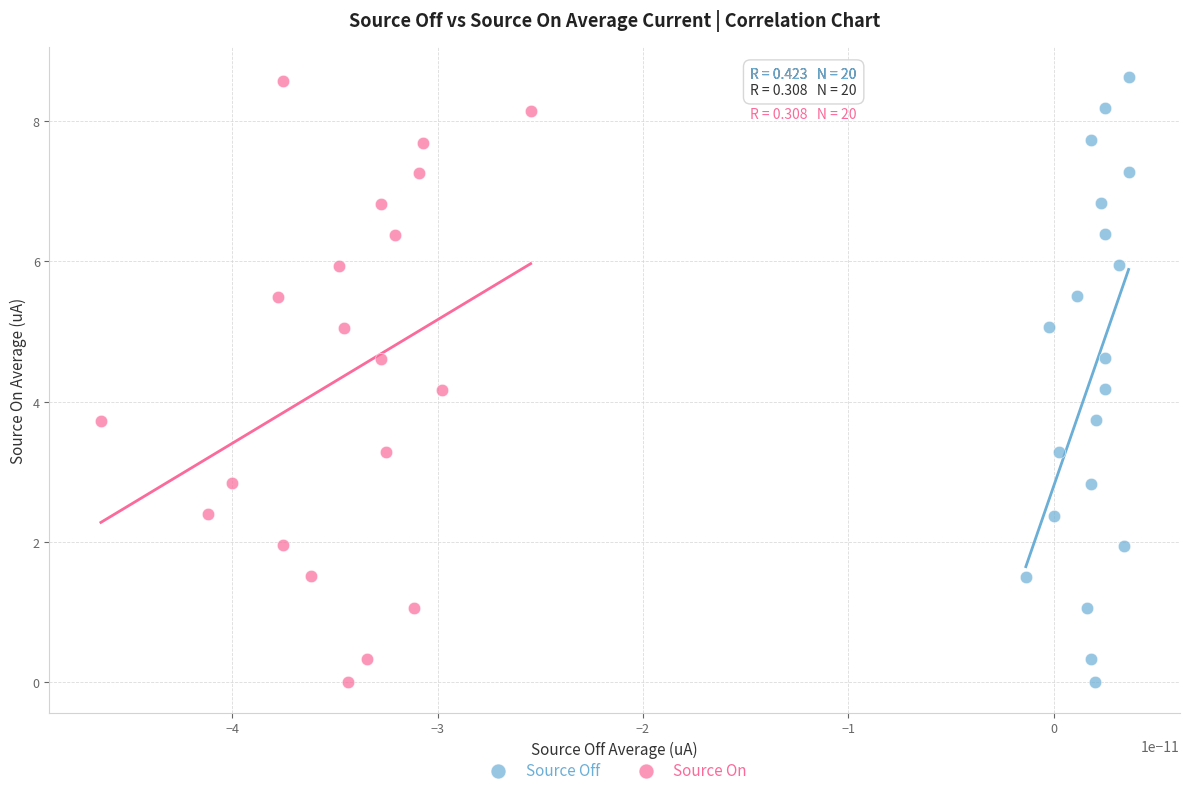

Which series has the largest Y range (max minus min)?

Source Off